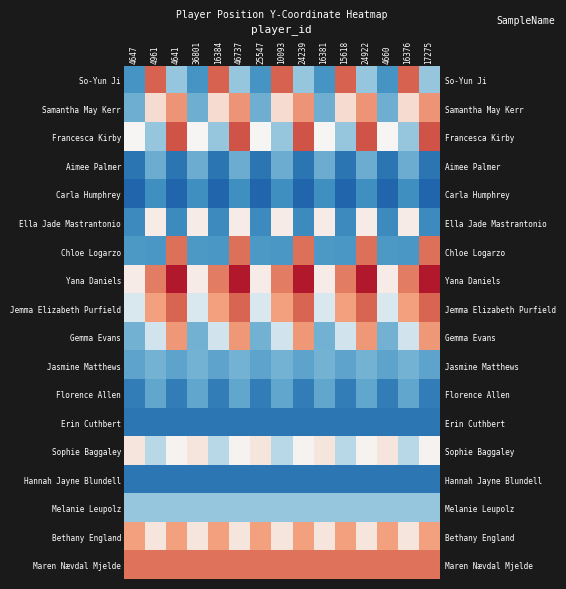

Is it true that Bethany England equals 44.2 at 17275?

True